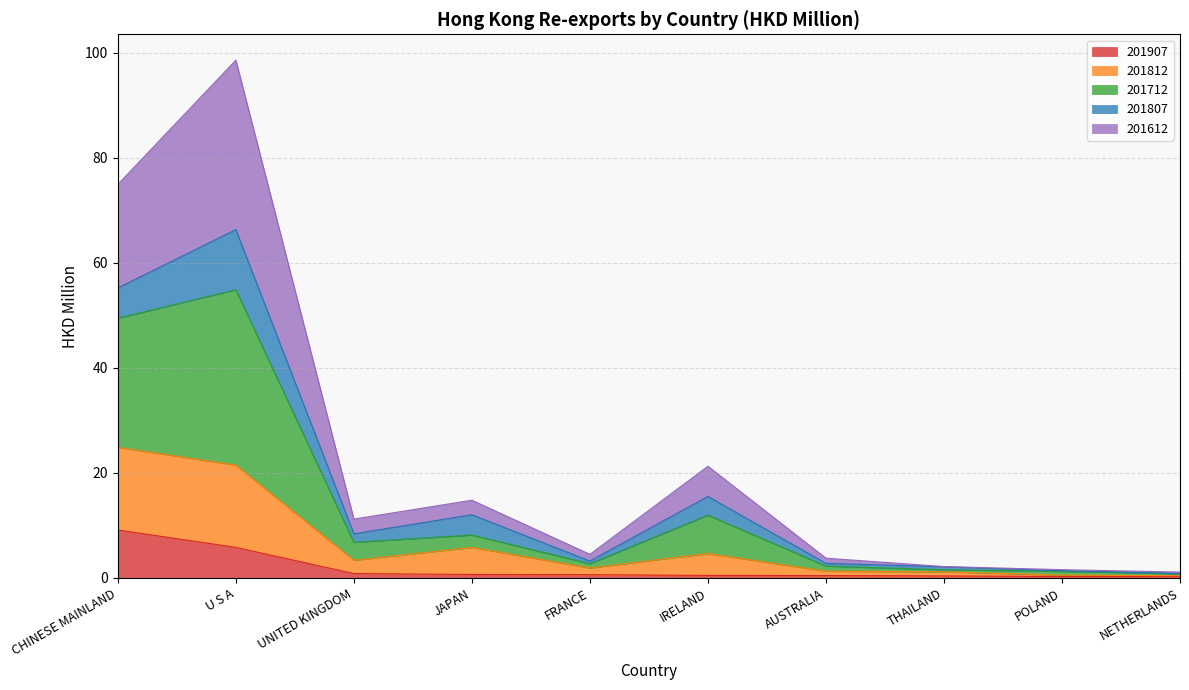

What is the total value across all series at THAILAND?

2.2